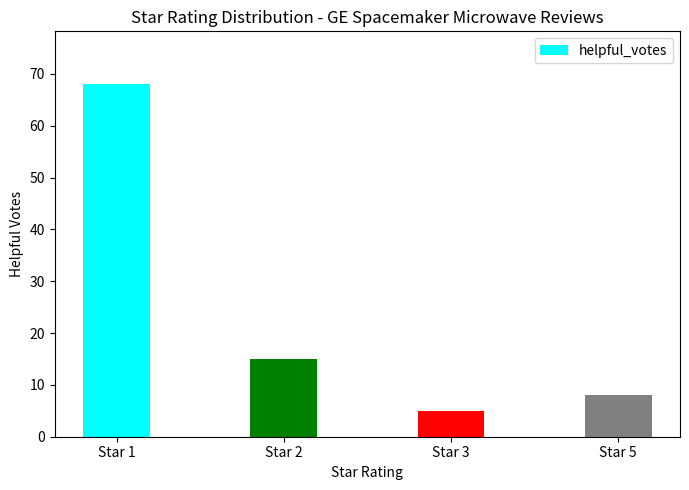

How many bars are there in total?

4